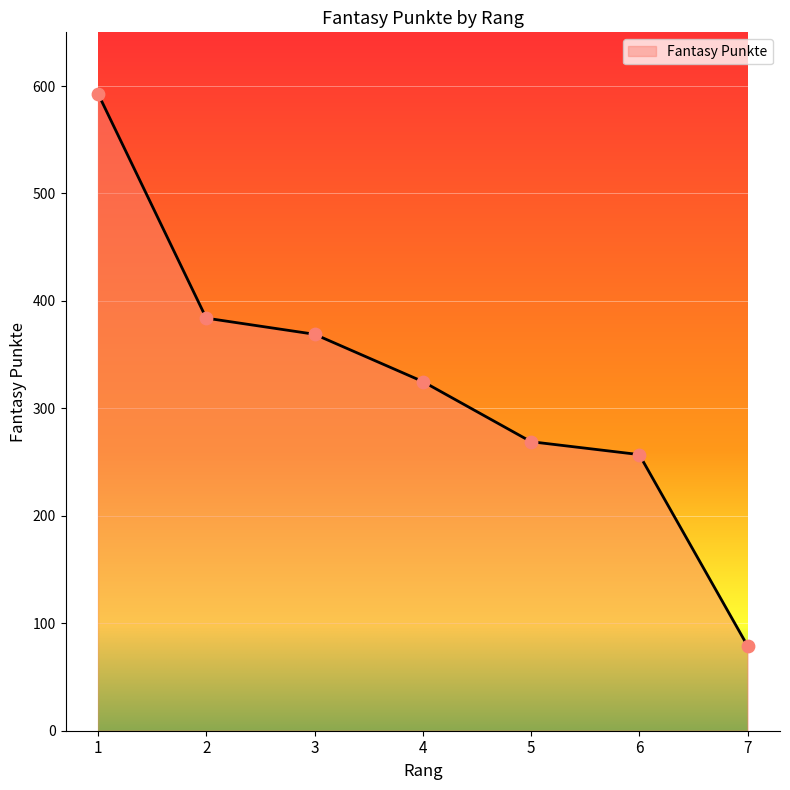

Between 3 and 4, which is larger?

3